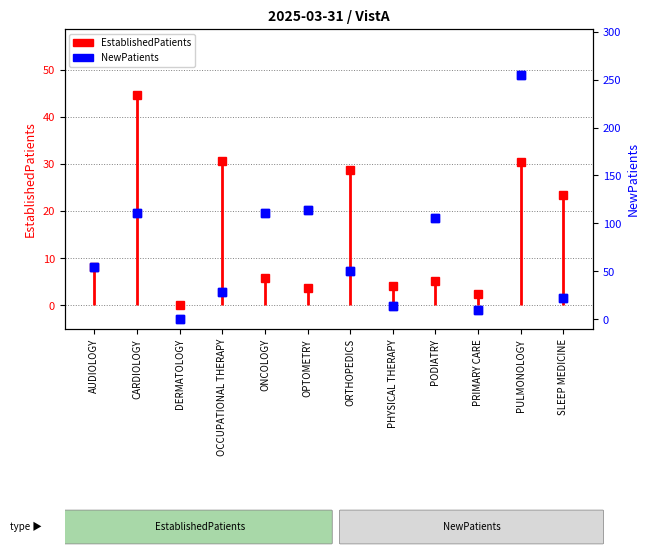

Which series has the widest spread of Y values?

NewPatients